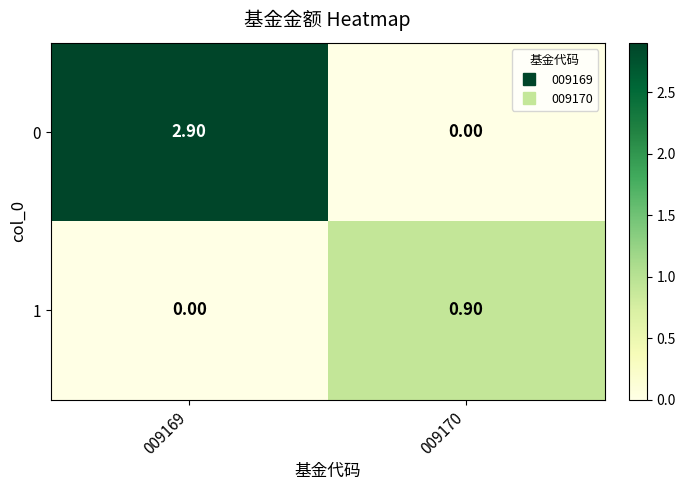

At which category is the sum across all series the highest?

009169